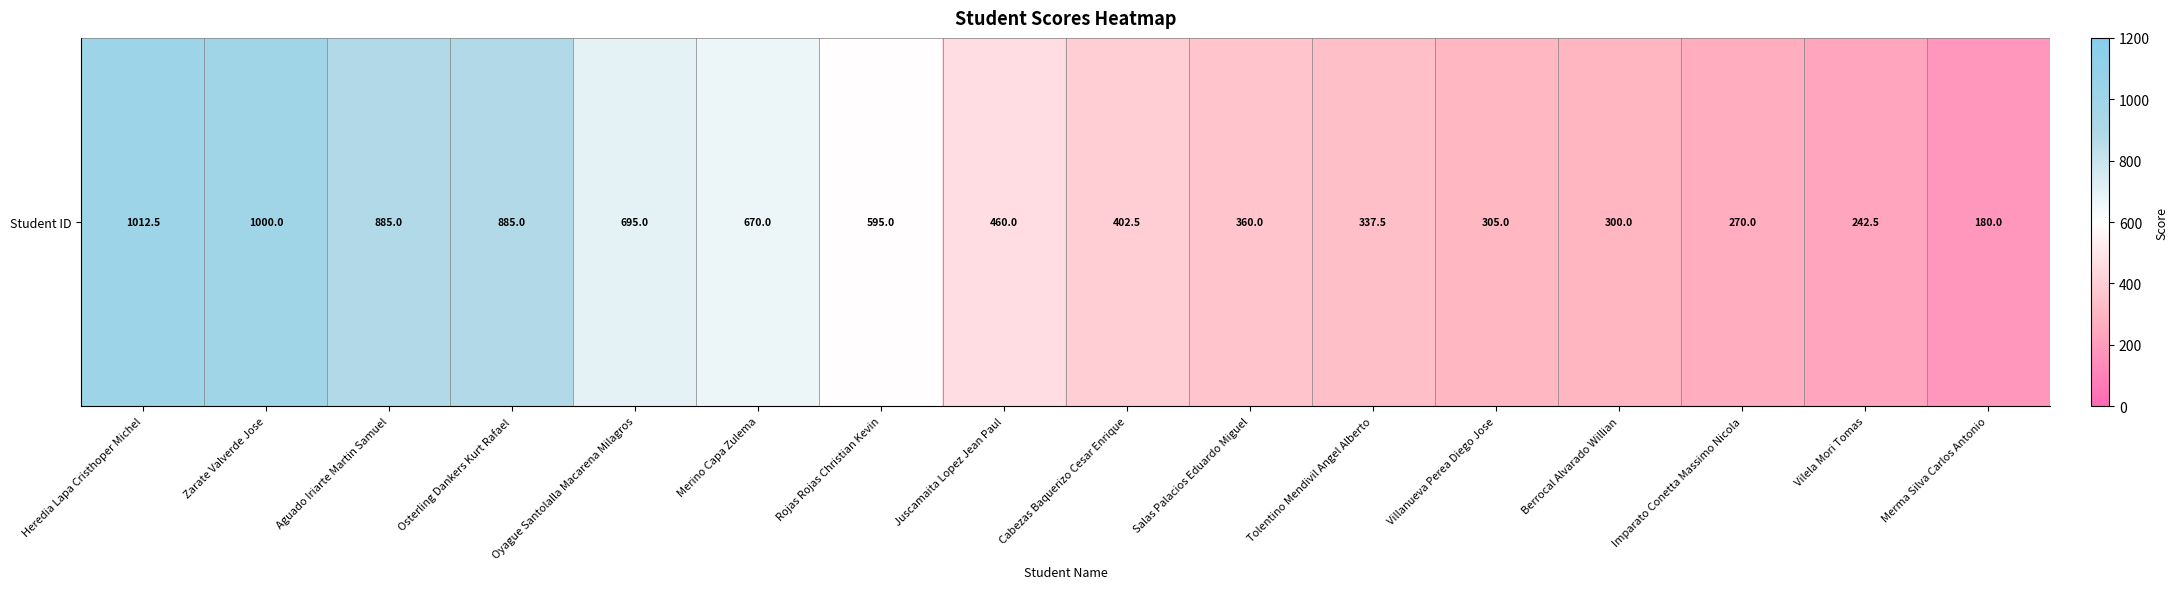

Approximately how many times larger is the value at Oyague Santolalla Macarena Milagros compared to Zarate Valverde Jose?

0.7